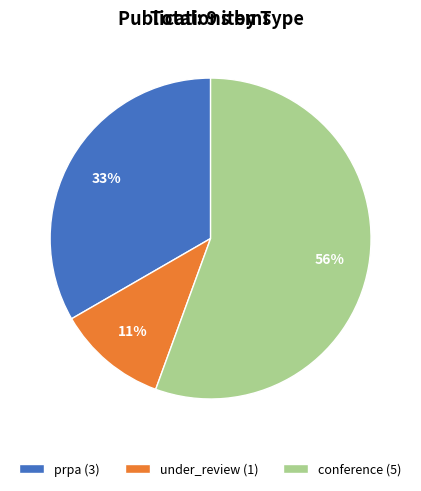

Approximately how many times larger is the value at under_review compared to prpa?

0.3